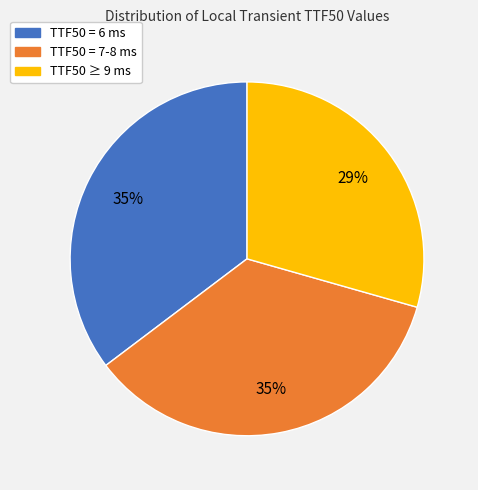

To the nearest percent, what is the difference between the largest and smallest slice percentages?

6%